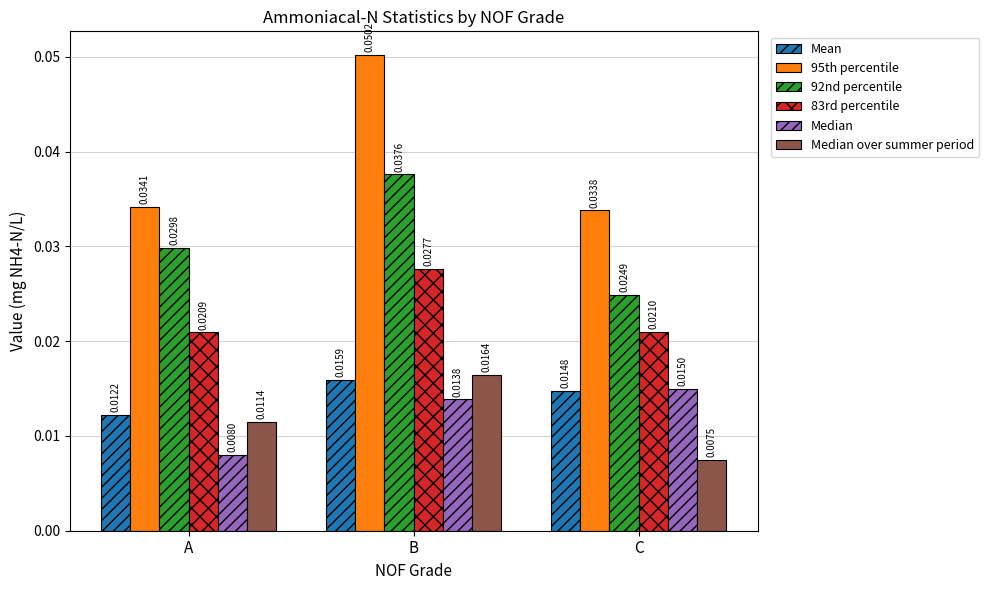

Are the bars grouped side by side (vs. stacked)?

Yes